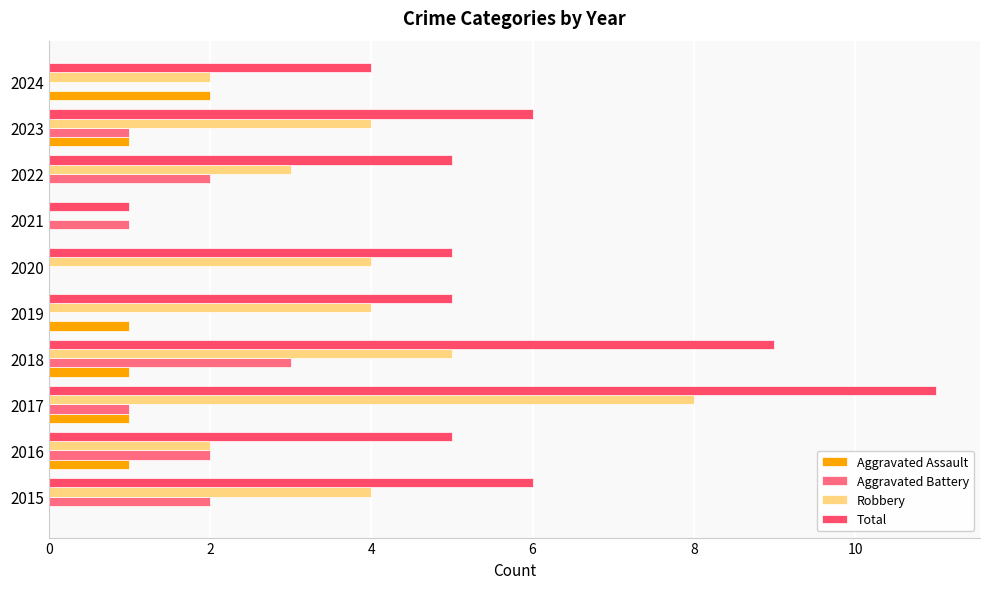

Reading left to right, transcribe all the data shown in this chart.

Aggravated Assault: 0	1	1	1	1	0	0	0	1	2
Aggravated Battery: 2	2	1	3	0	0	1	2	1	0
Robbery: 4	2	8	5	4	4	0	3	4	2
Total: 6	5	11	9	5	5	1	5	6	4